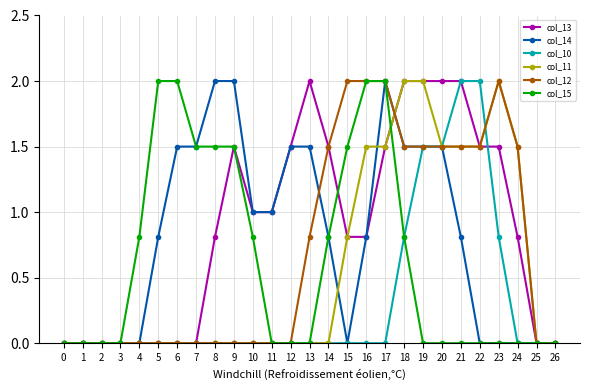

The col_13 series shows 2.0 at 20. True or false?

True